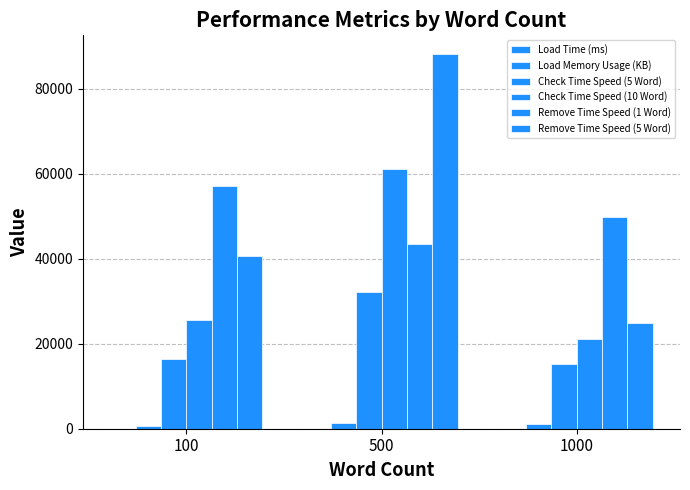

How many categories are shown in the chart?

3